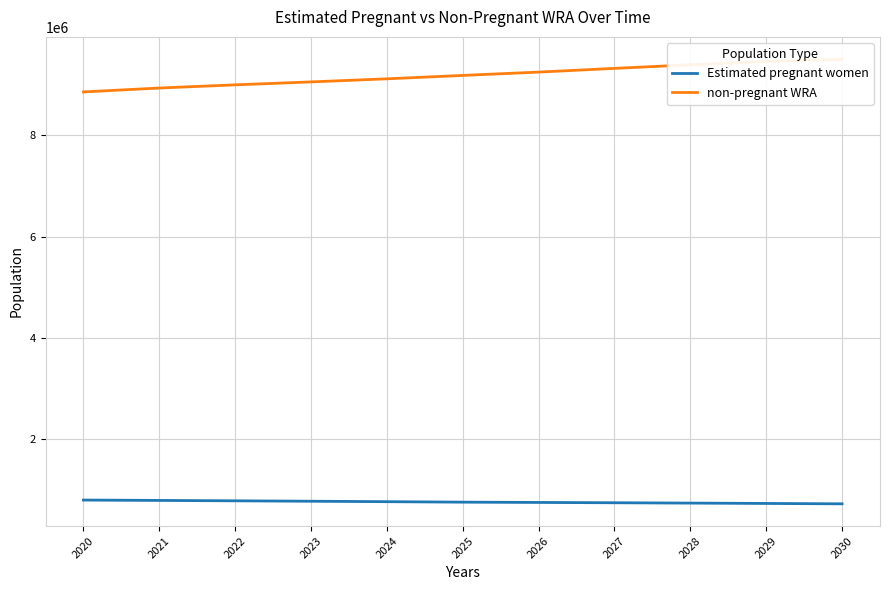

Which series has the largest range (max minus min)?

non-pregnant WRA